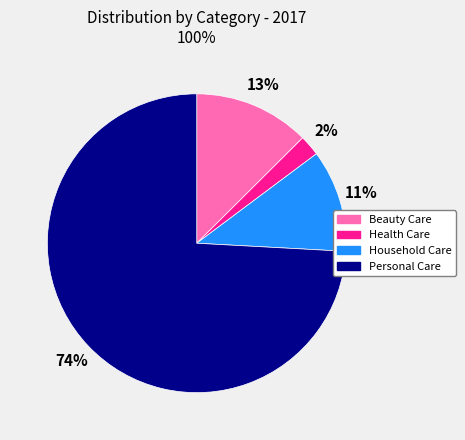

What percentage is the Personal Care slice, to the nearest percent?

74%